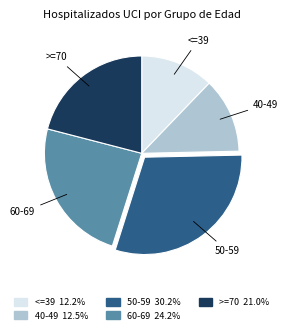

Which category has the biggest portion of the pie?

50-59